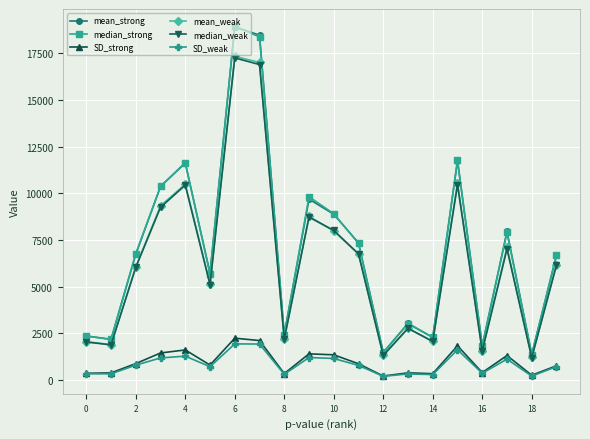

True or false: median_weak and SD_weak cross at least once.

False